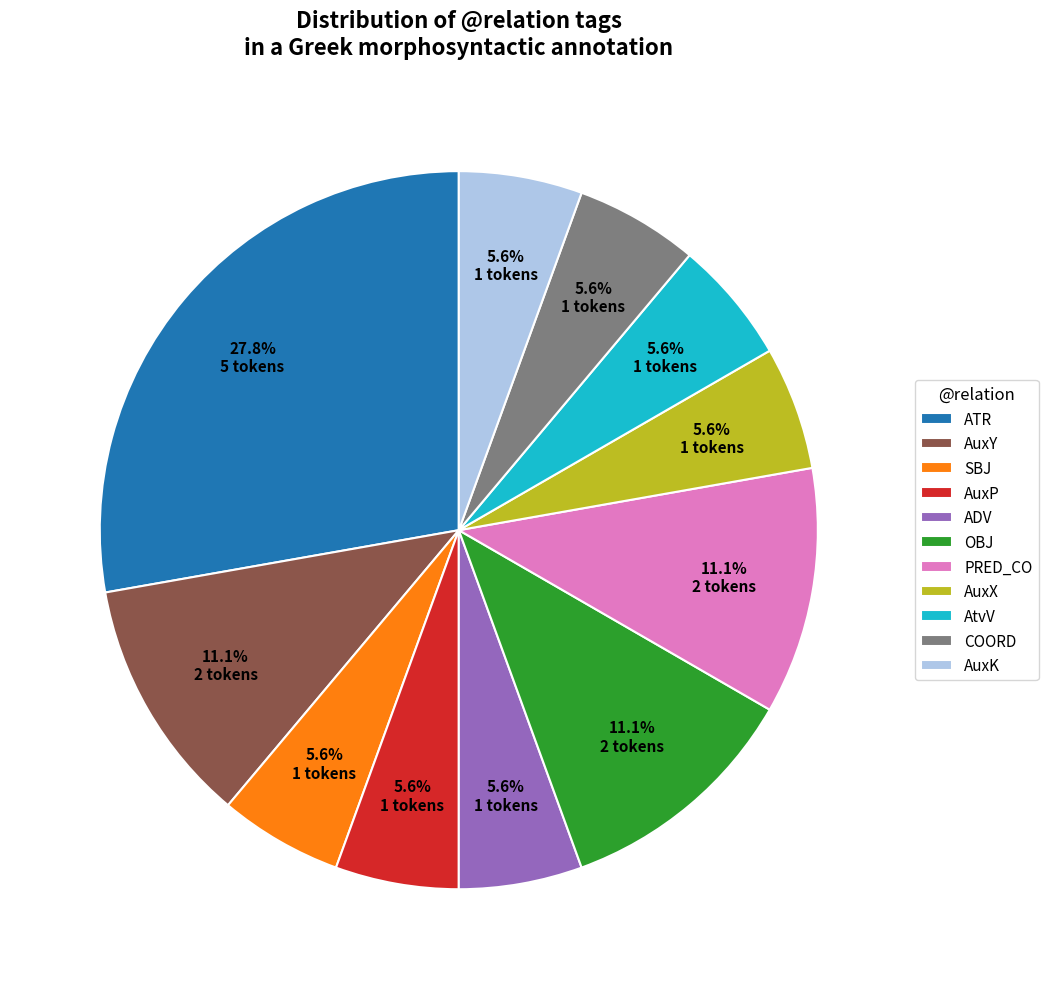

What percentage is the SBJ slice, to the nearest percent?

6%